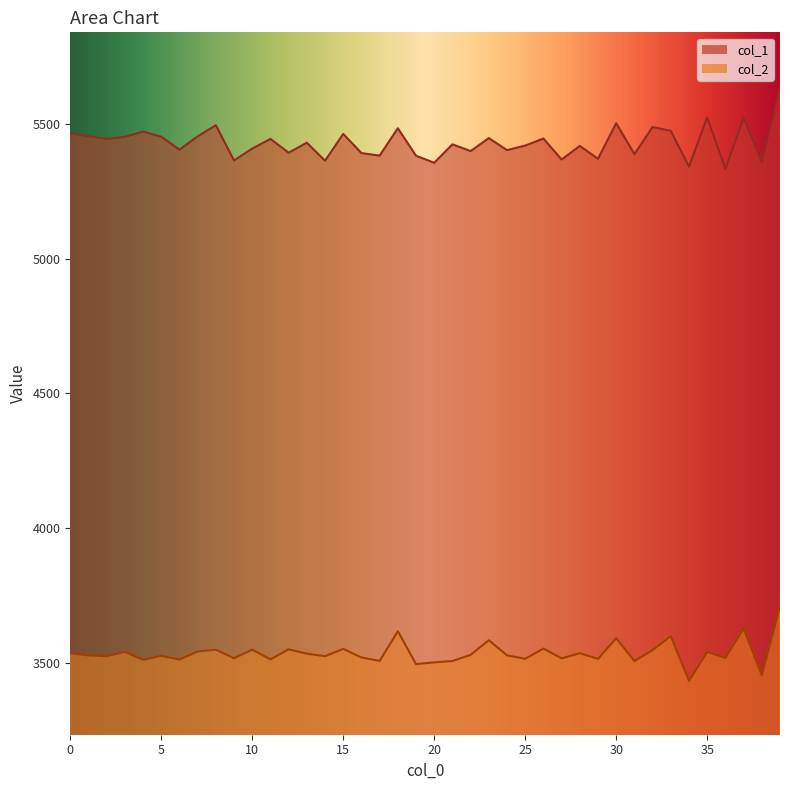

List the series in order of their overall mean, lowest first.

col_2, col_1